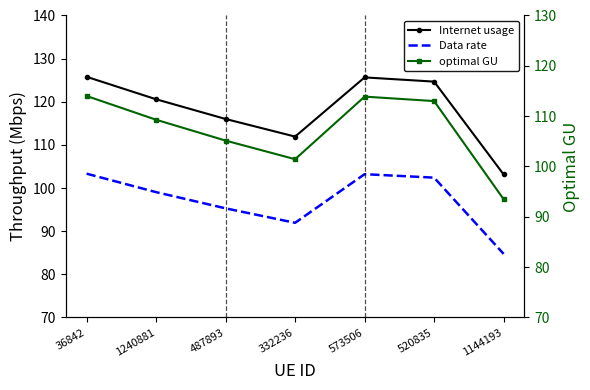

What is the maximum value for Data rate?

103.3